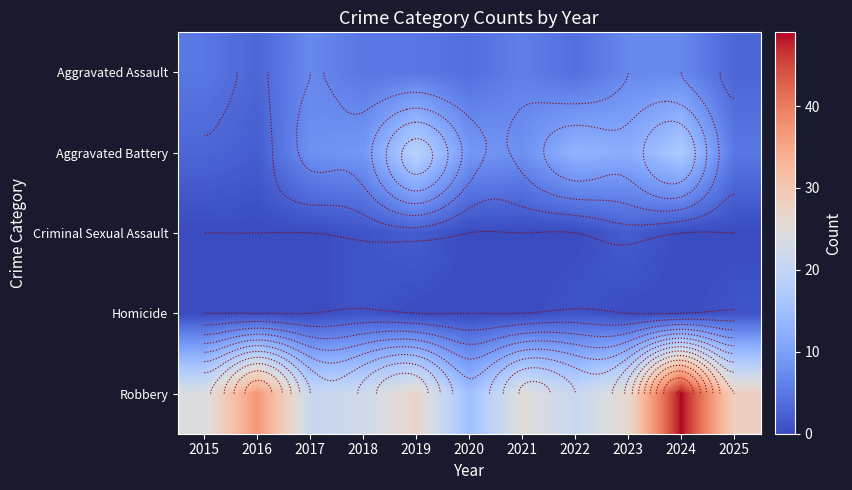

Which category has the lowest value across all series?

2015